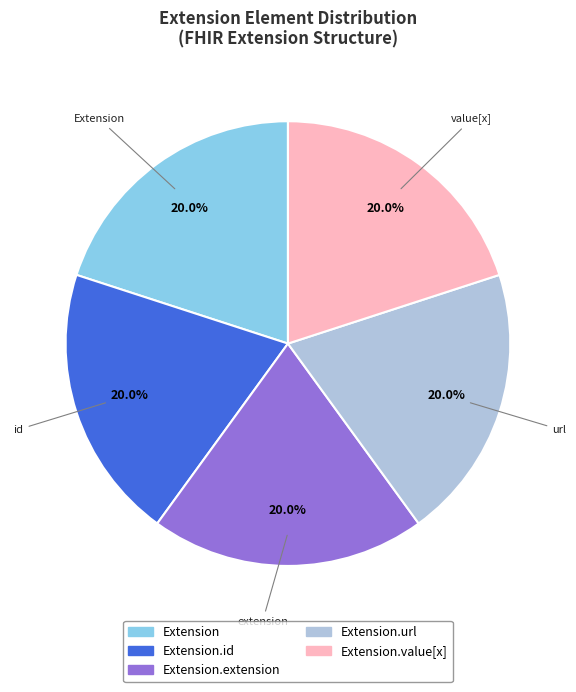

To the nearest percent, what is the difference between the Extension.url and Extension slice percentages?

0%